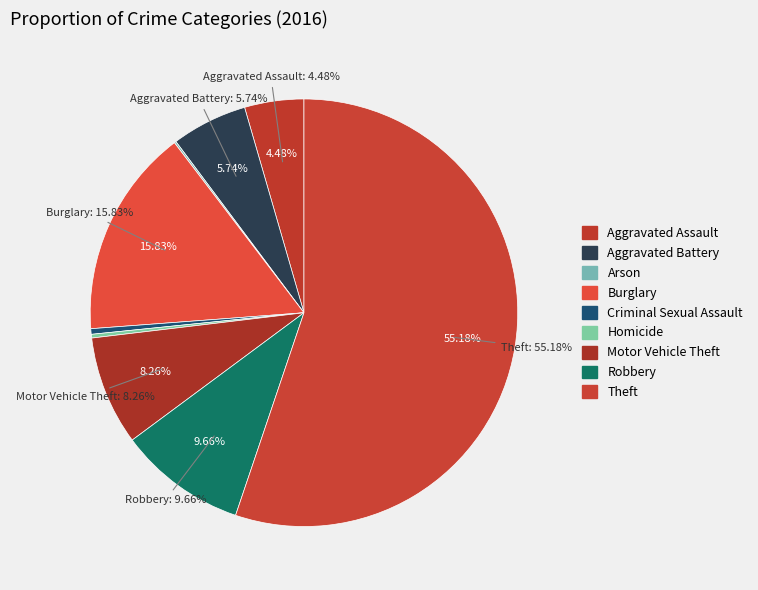

The Homicide slice represents 0% of the pie. True or false?

True